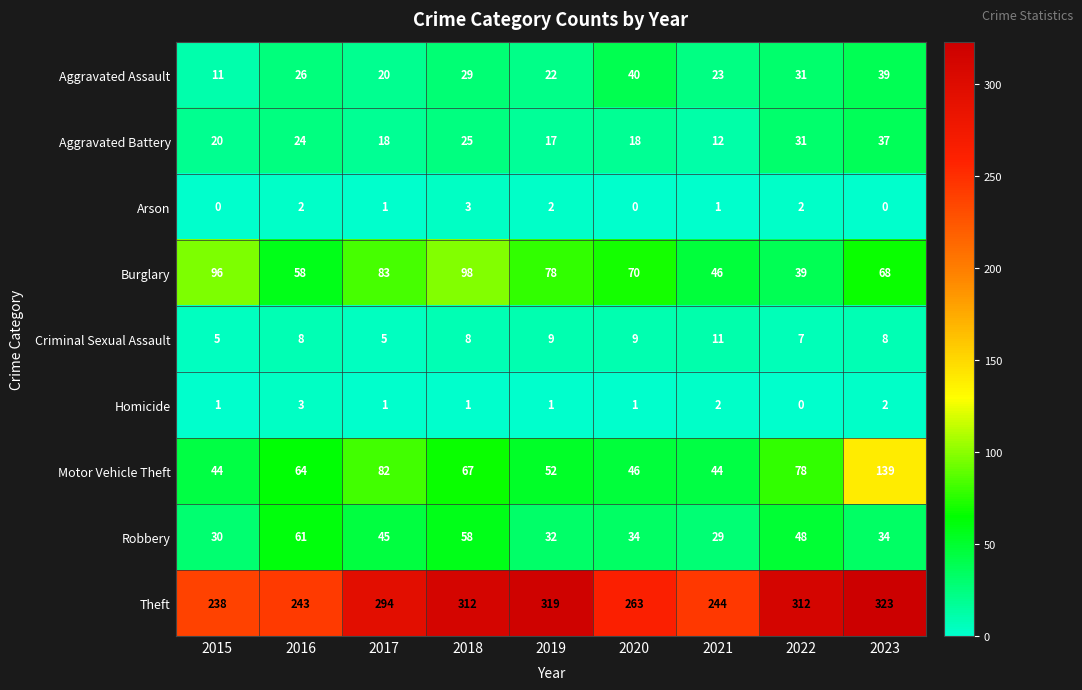

Between 2017 and 2018, which series saw the biggest shift?

Theft